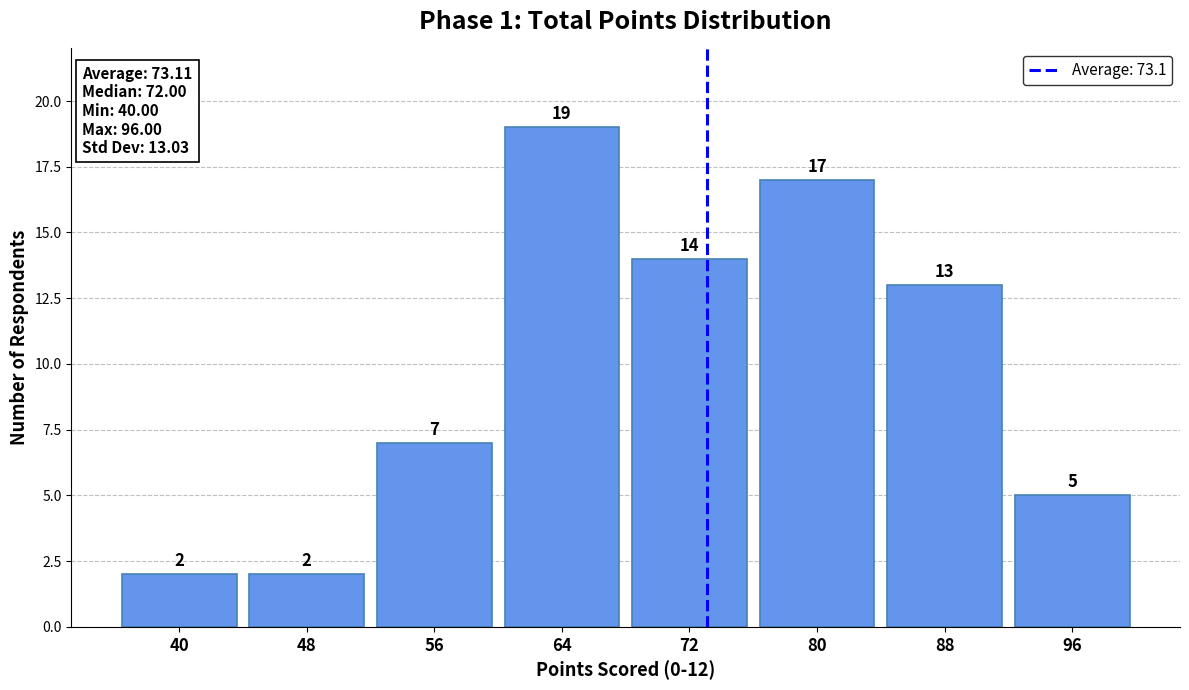

Reading right to left, what are all the values shown in this chart?

96=5	88=13	80=17	72=14	64=19	56=7	48=2	40=2